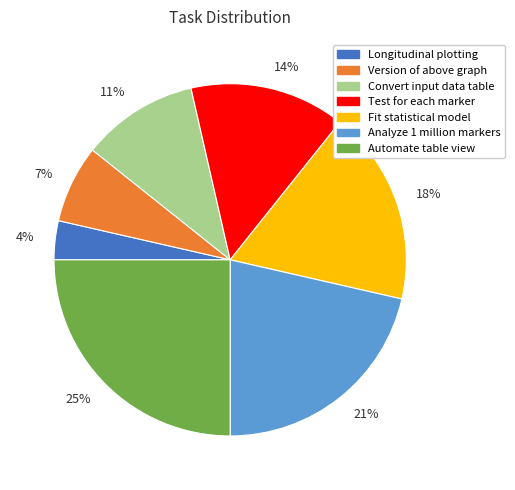

True or false: 11% accounts for 1% of the total.

False